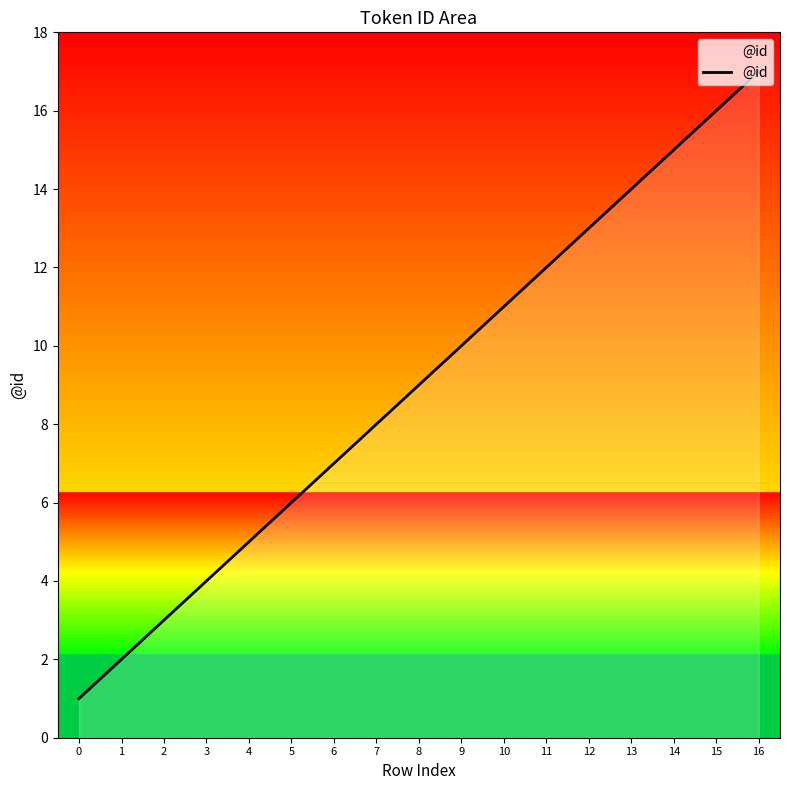

What is the ratio of the value at 15 to the value at 3?

4.0